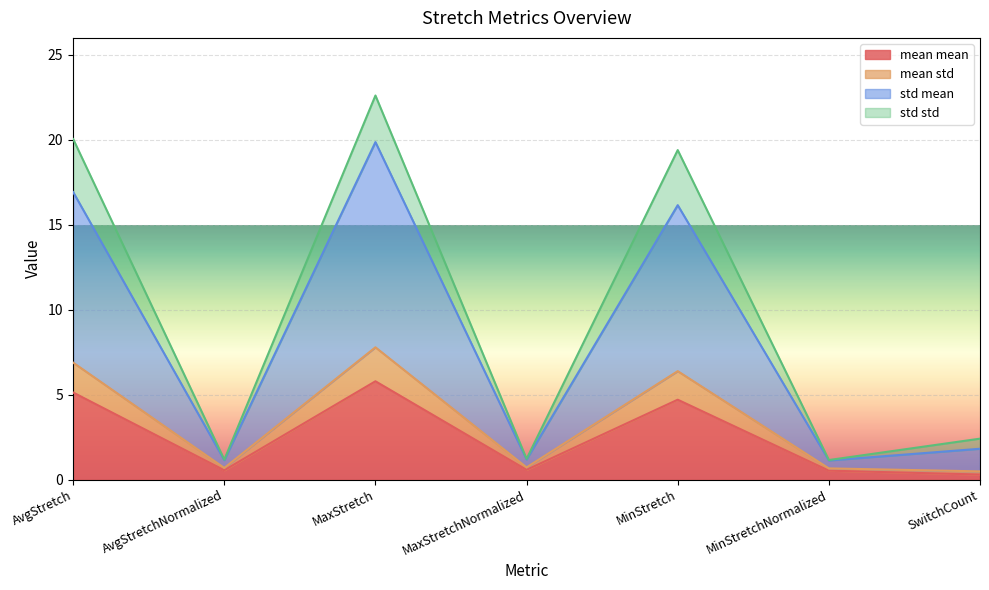

True or false: mean mean has a value of 2.1 at AvgStretch.

False